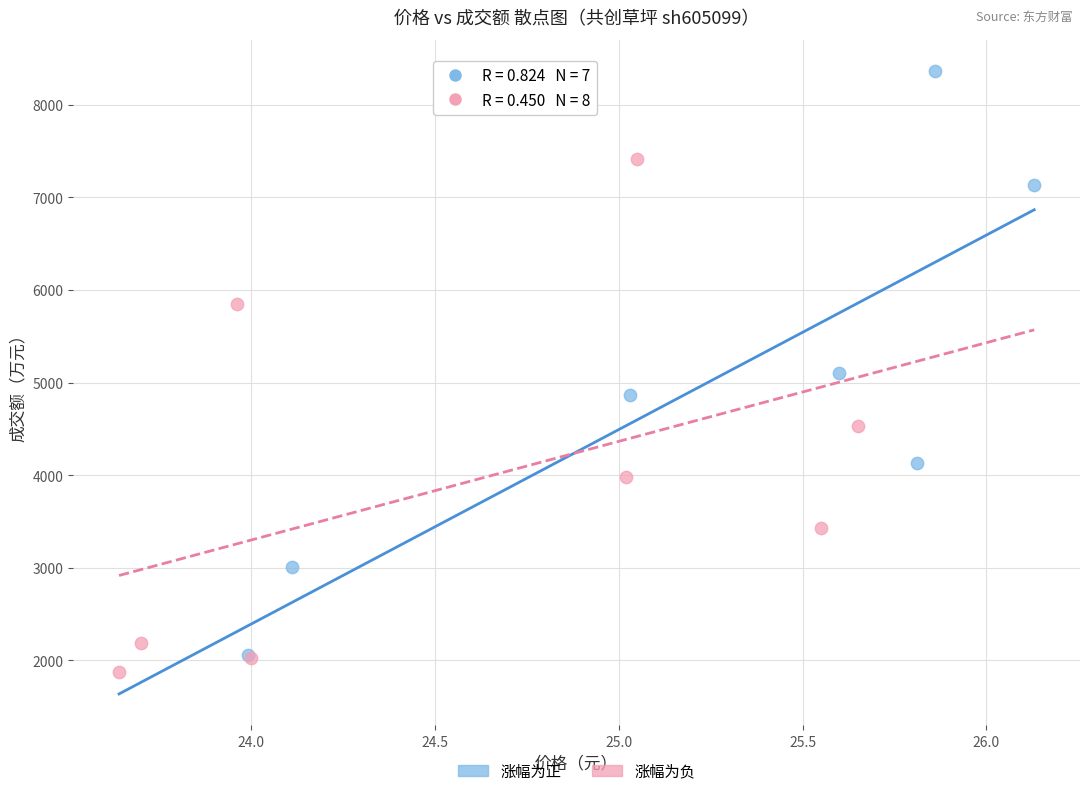

Which series contains the highest Y value?

涨幅为正